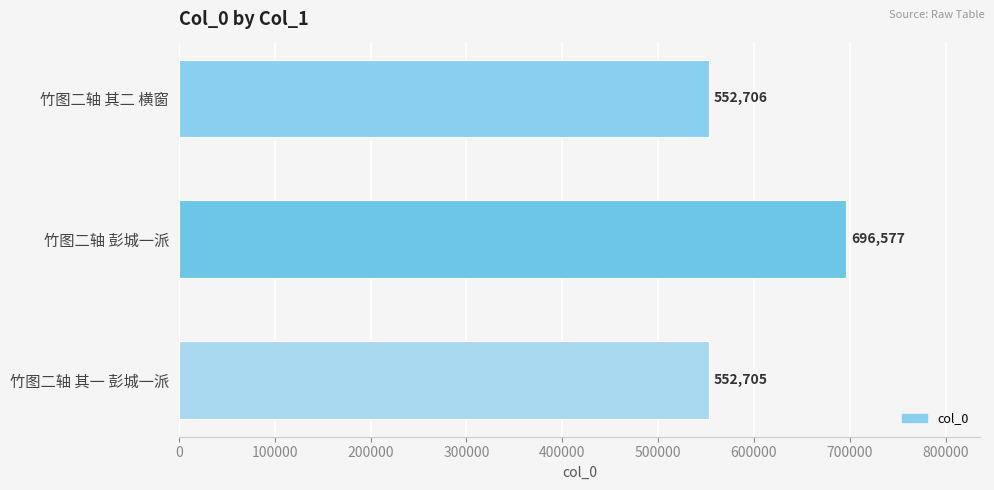

Rank the categories by value from lowest to highest.

竹图二轴 其一 彭城一派, 竹图二轴 其二 横窗, 竹图二轴 彭城一派